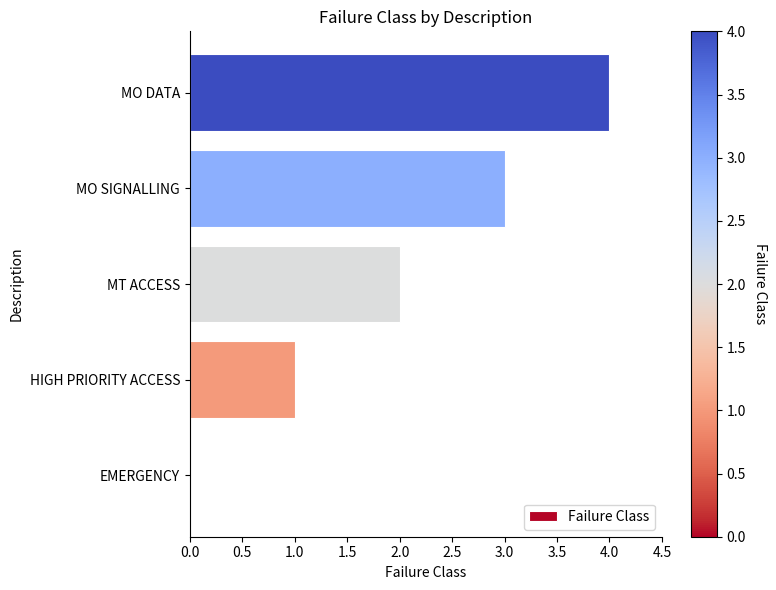

How many series are shown in this chart?

1